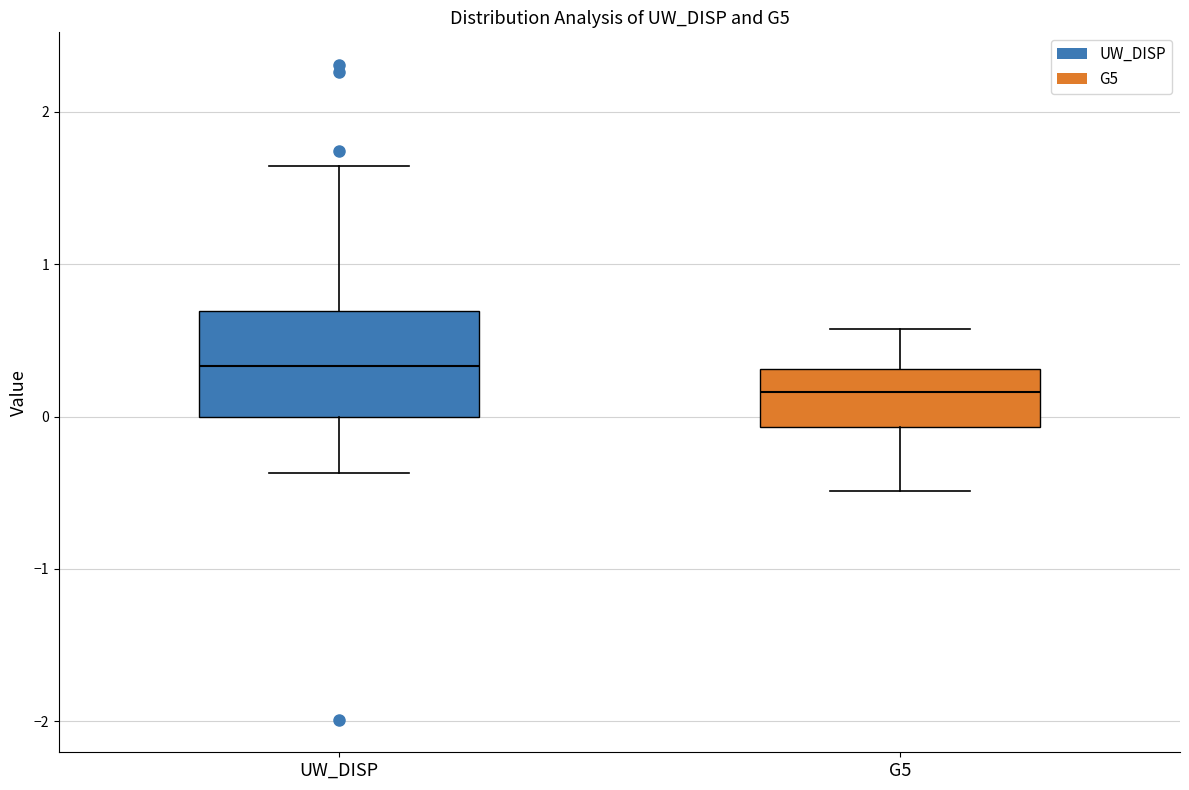

Comparing the boxes themselves (not the whiskers), which one is the tallest?

UW_DISP